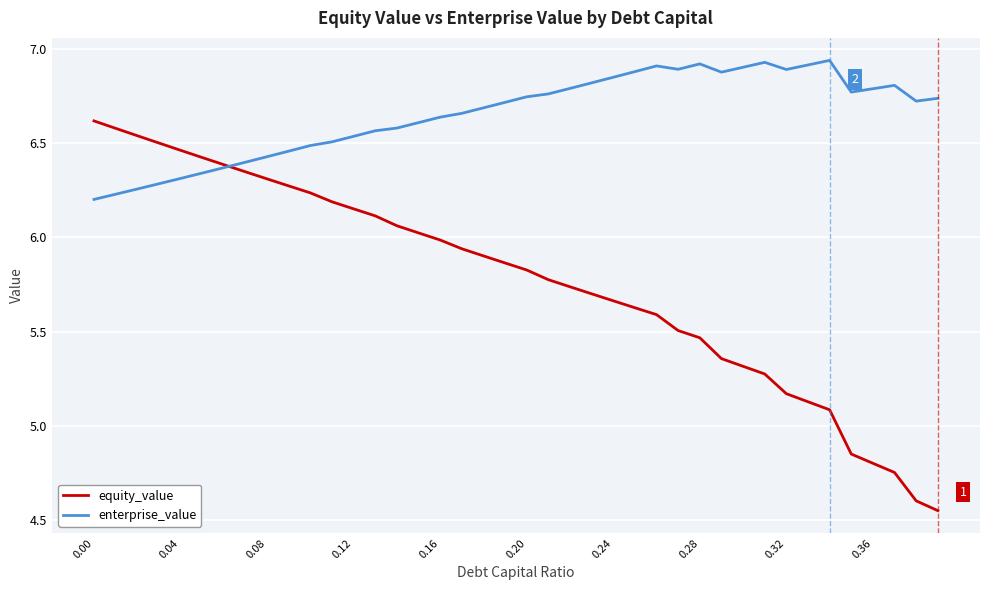

Which series has the largest total across all categories?

enterprise_value